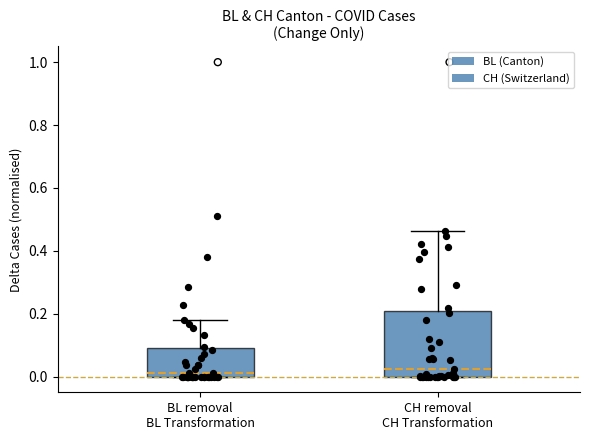

Comparing the boxes themselves (not the whiskers), which one is the tallest?

CH removal CH Transformation